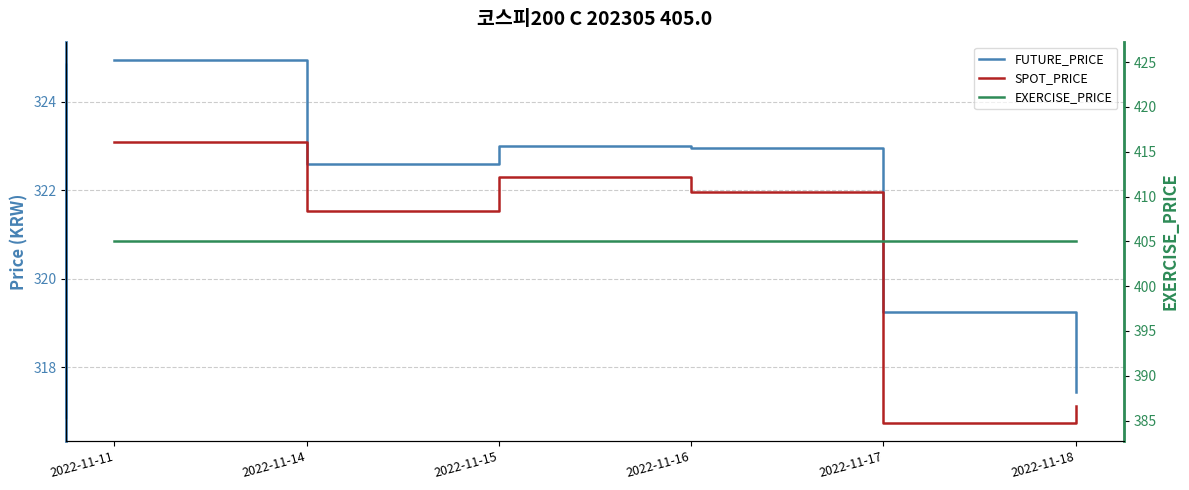

What are all the series names shown in the legend?

FUTURE_PRICE, SPOT_PRICE, EXERCISE_PRICE